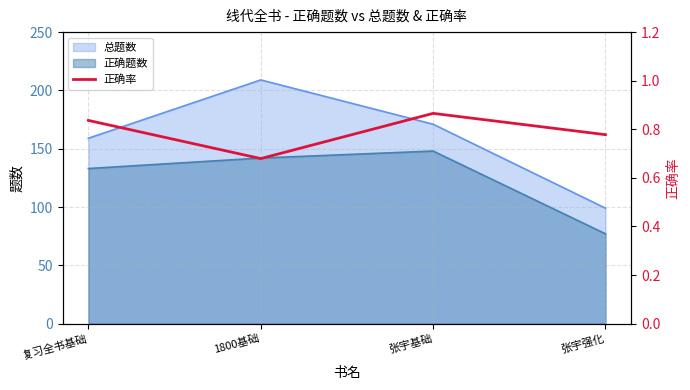

Which category has the lowest value in the 正确题数 series?

张宇强化